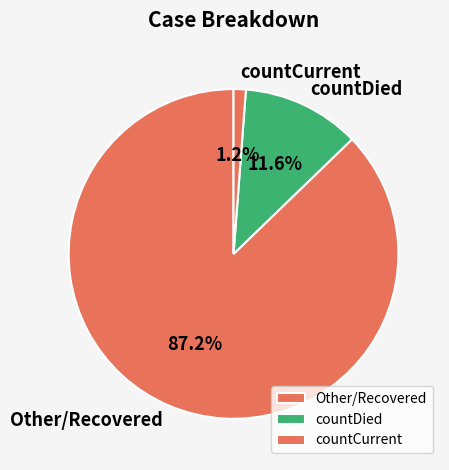

What is the largest slice in the pie chart?

Other/Recovered